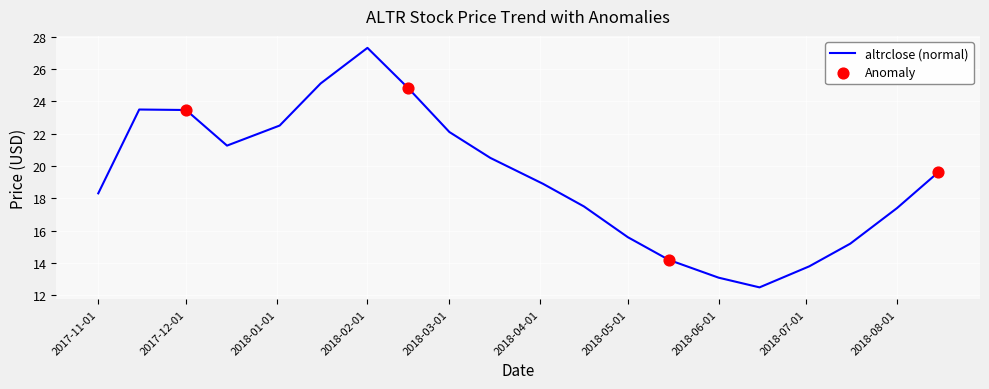

What is the difference between the maximum and minimum values?

14.8